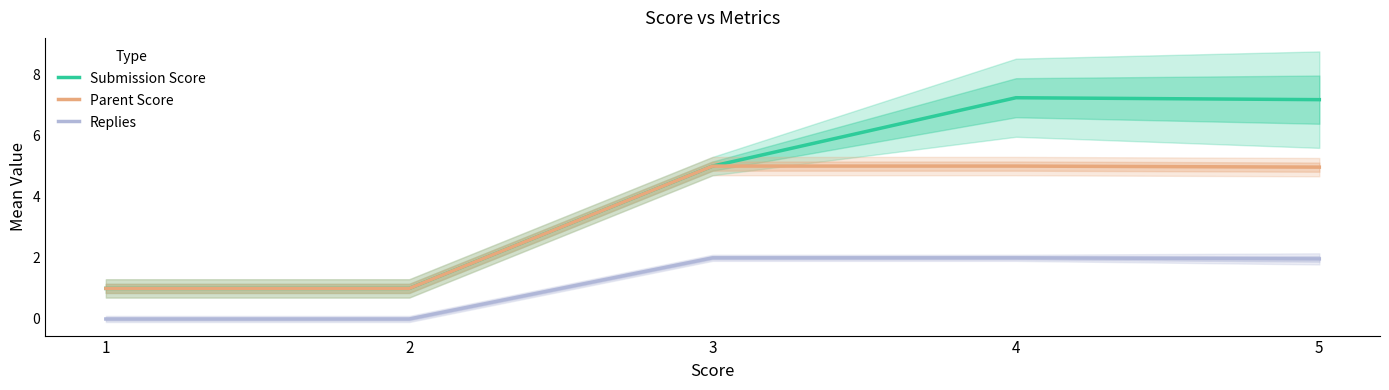

True or false: Parent Score and Submission Score intersect in this chart.

False